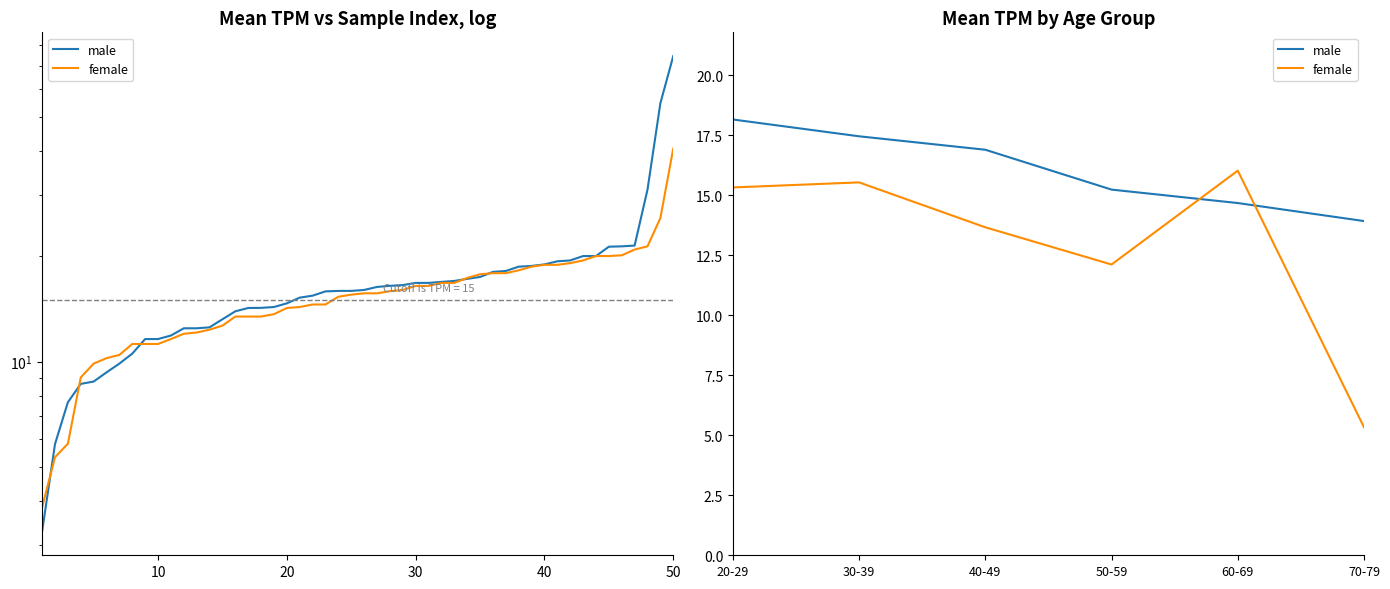

The value of male at 50-59 is 4.7. True or false?

False